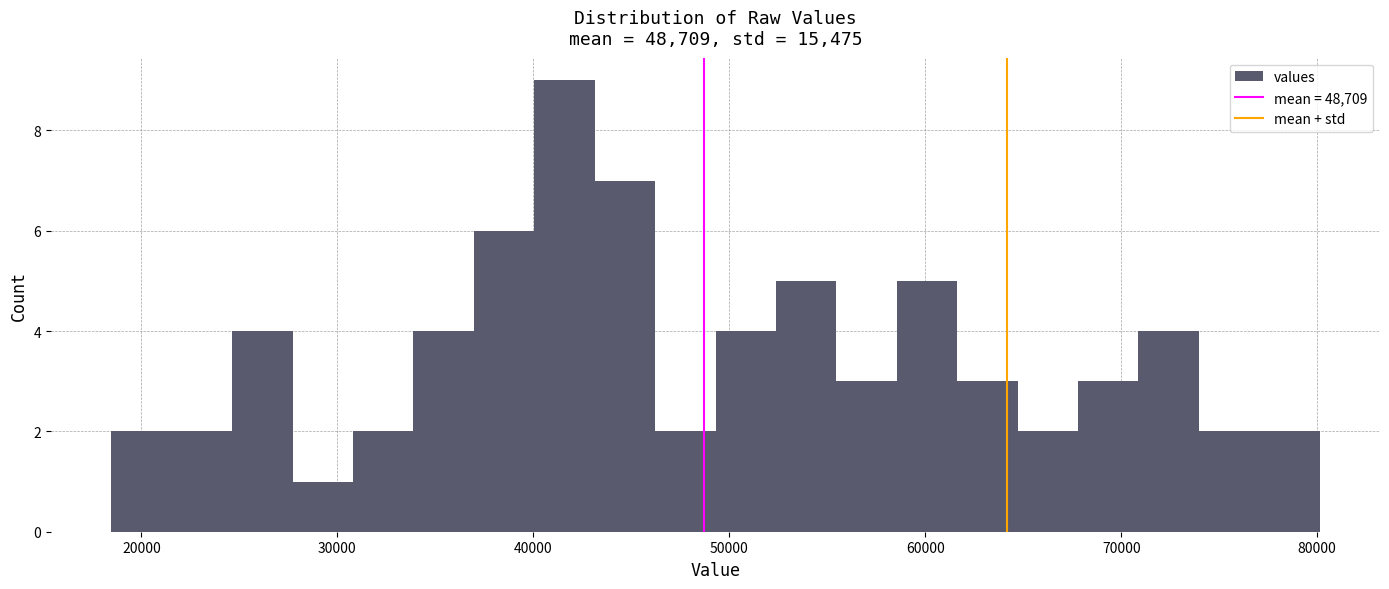

Read against the x-axis, roughly where is the centre of the tallest bar?

42000